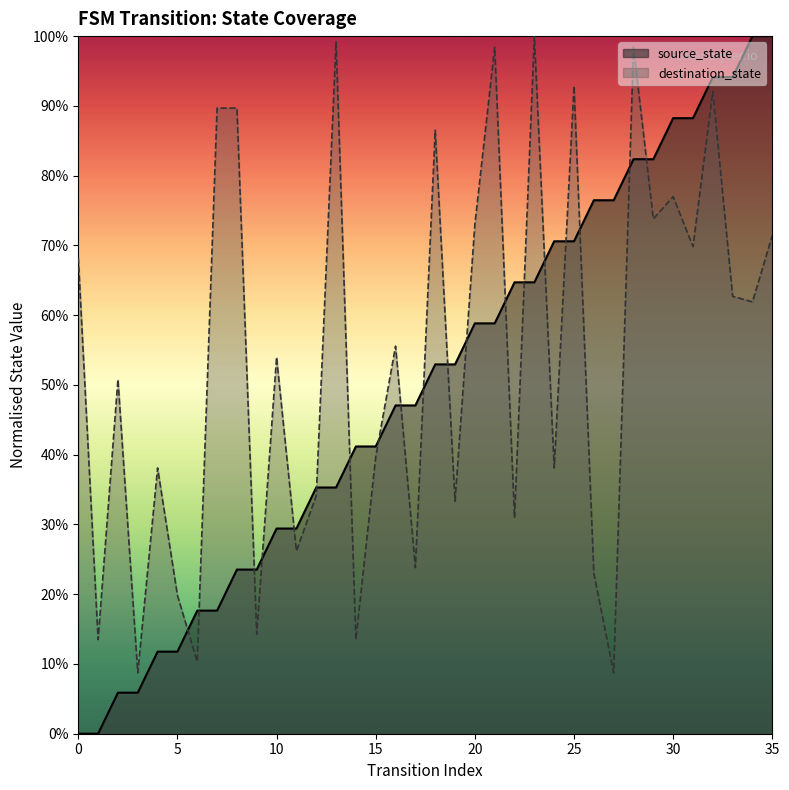

List the labels in order of value, smallest first.

0, 1, 2, 3, 4, 5, 6, 7, 8, 9, 10, 11, 12, 13, 14, 15, 16, 17, 18, 19, 20, 21, 22, 23, 24, 25, 26, 27, 28, 29, 30, 31, 32, 33, 34, 35